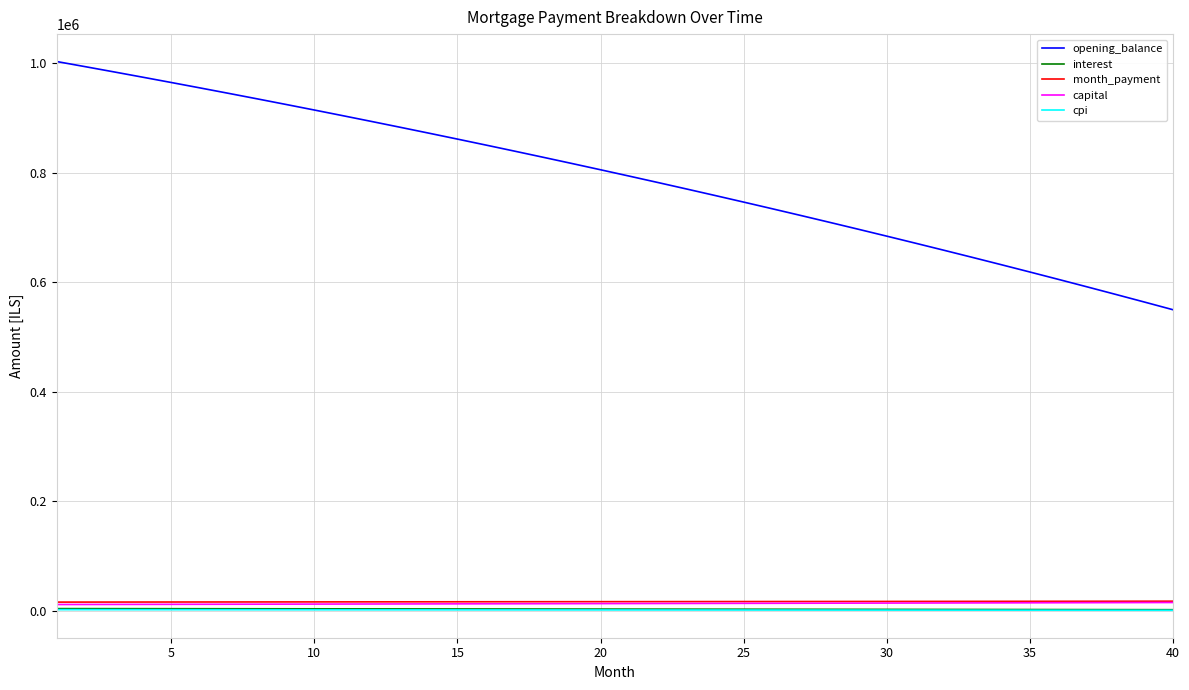

True or false: interest and opening_balance intersect in this chart.

False